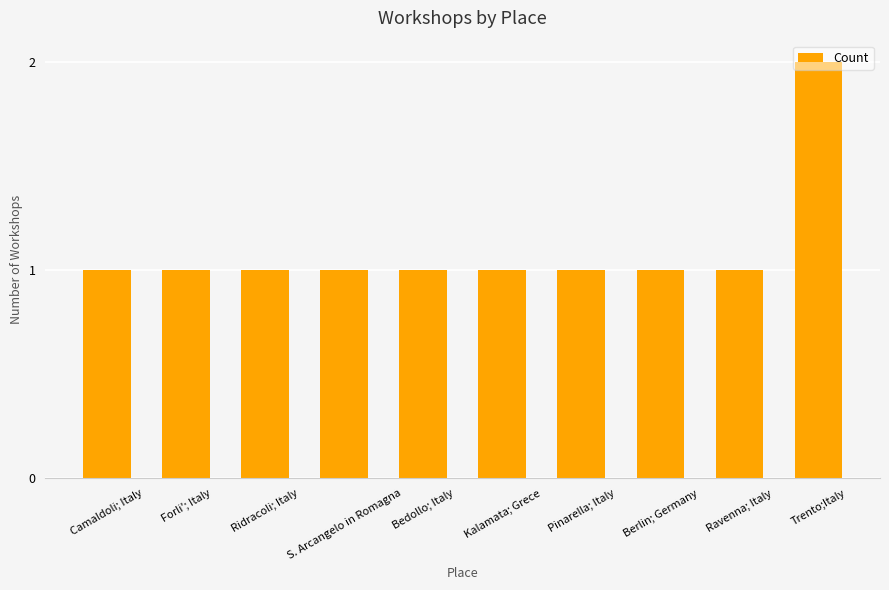

Reading left to right, list all the values displayed in this chart.

Camaldoli; Italy=1	Forli'; Italy=1	Ridracoli; Italy=1	S. Arcangelo in Romagna=1	Bedollo; Italy=1	Kalamata; Grece=1	Pinarella; Italy=1	Berlin; Germany=1	Ravenna; Italy=1	Trento;Italy=2